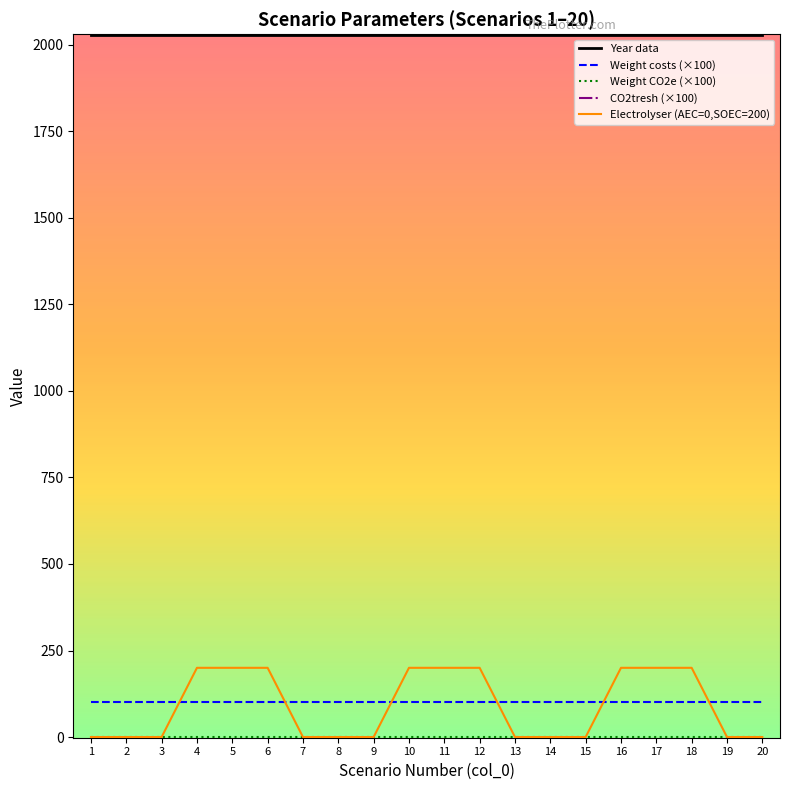

Reading left to right, what are all the values shown in this chart?

Year data: 2030	2030	2030	2030	2030	2030	2030	2030	2030	2030	2030	2030	2030	2030	2030	2030	2030	2030	2030	2030
Weight costs (×100): 100	100	100	100	100	100	100	100	100	100	100	100	100	100	100	100	100	100	100	100
Weight CO2e (×100): 0	0	0	0	0	0	0	0	0	0	0	0	0	0	0	0	0	0	0	0
CO2tresh (×100): -100	-100	-100	-100	-100	-100	-100	-100	-100	-100	-100	-100	-100	-100	-100	-100	-100	-100	-100	-100
Electrolyser (AEC=0,SOEC=200): 0	0	0	200	200	200	0	0	0	200	200	200	0	0	0	200	200	200	0	0